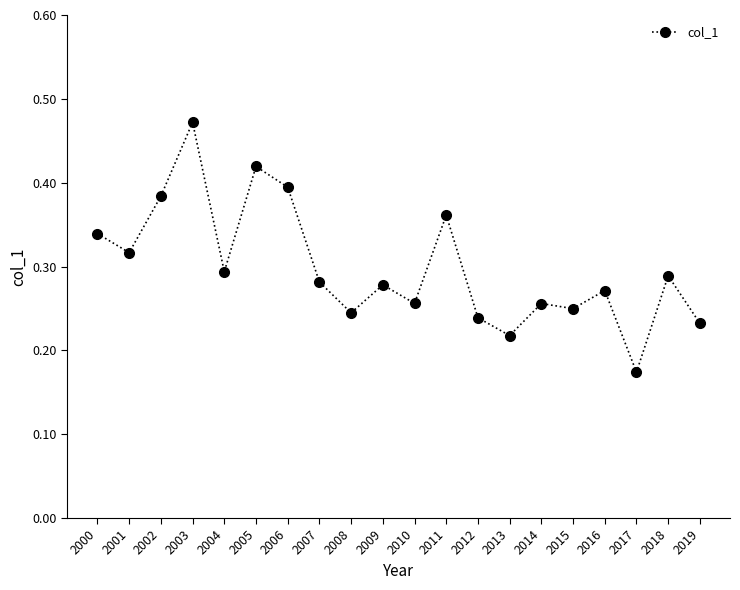

What is the sum of all values?

6.0